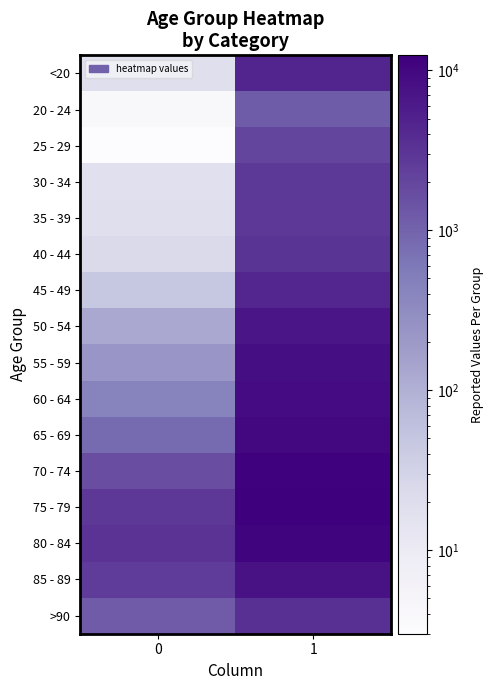

What is the minimum value shown in the chart?

3